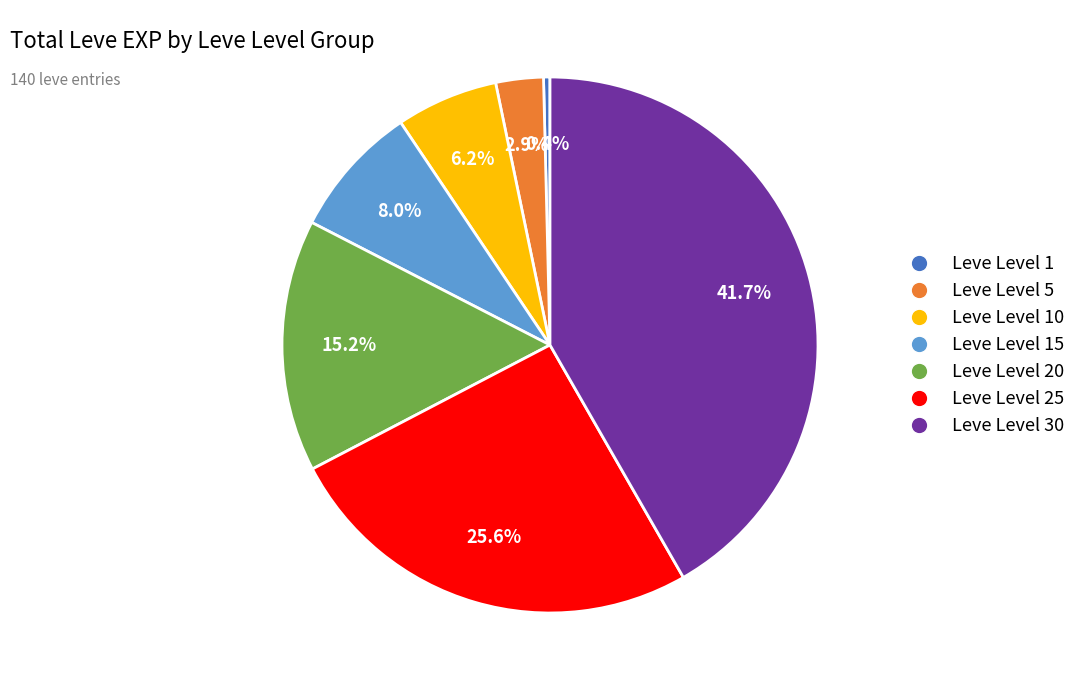

Is there any slice that represents more than half of the pie?

No